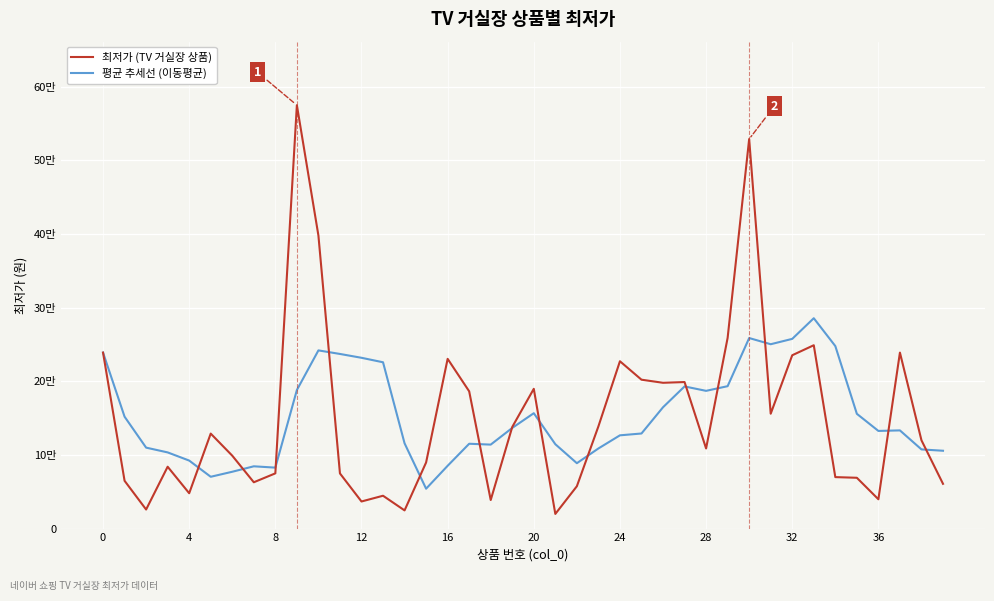

What are all the series names shown in the legend?

최저가 (TV 거실장 상품), 평균 추세선 (이동평균)